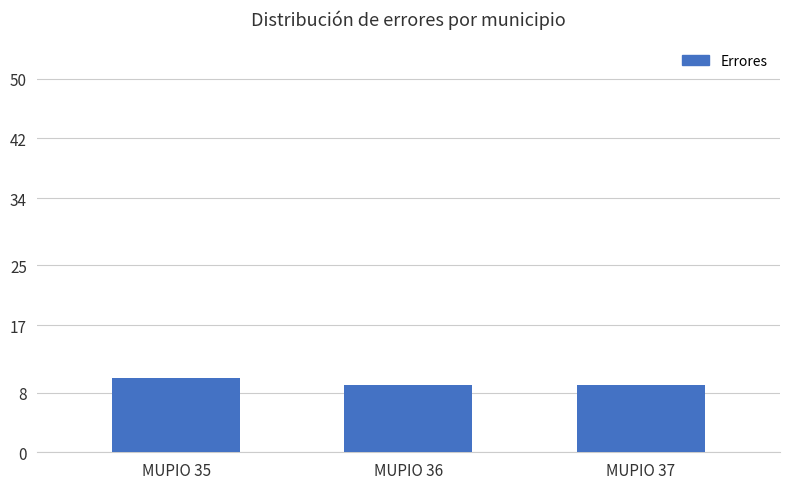

What is the approximate value at MUPIO 37?

9